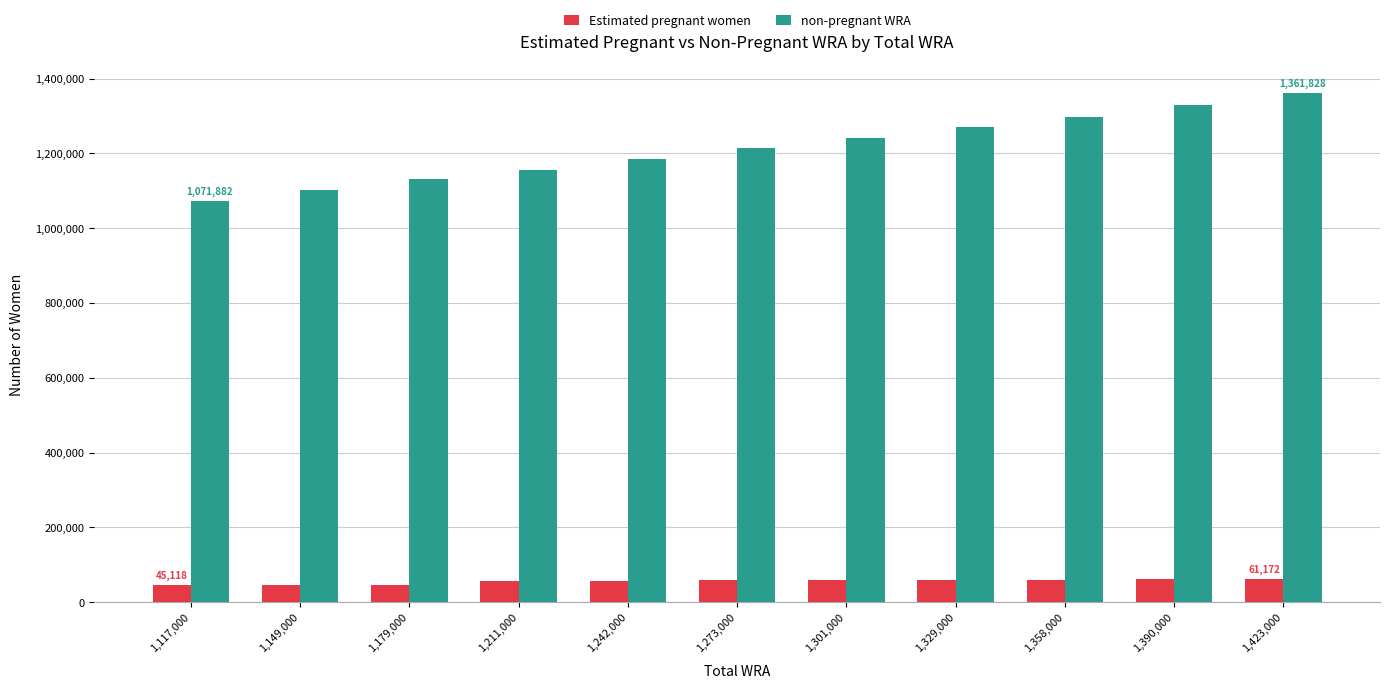

Rank the series by their average value, from lowest to highest.

Estimated pregnant women, non-pregnant WRA